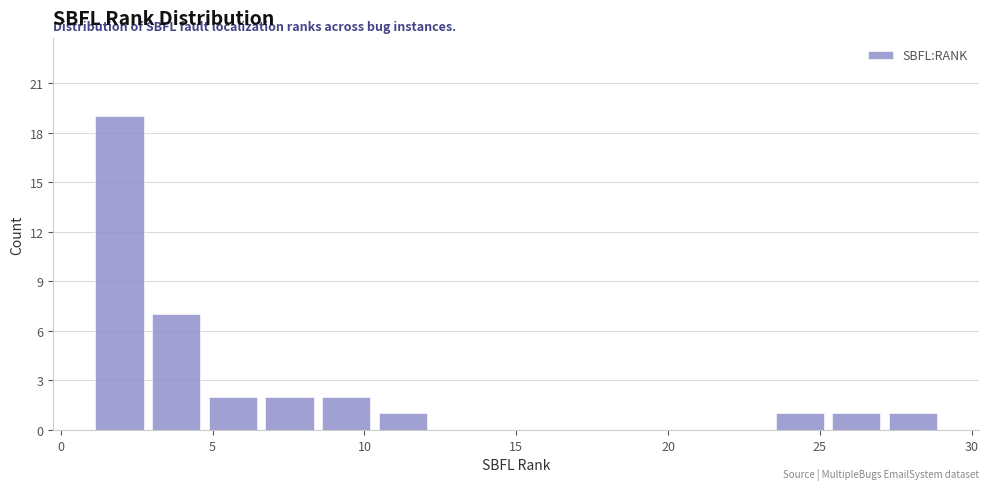

Read against the x-axis, roughly where is the centre of the tallest bar?

2.0